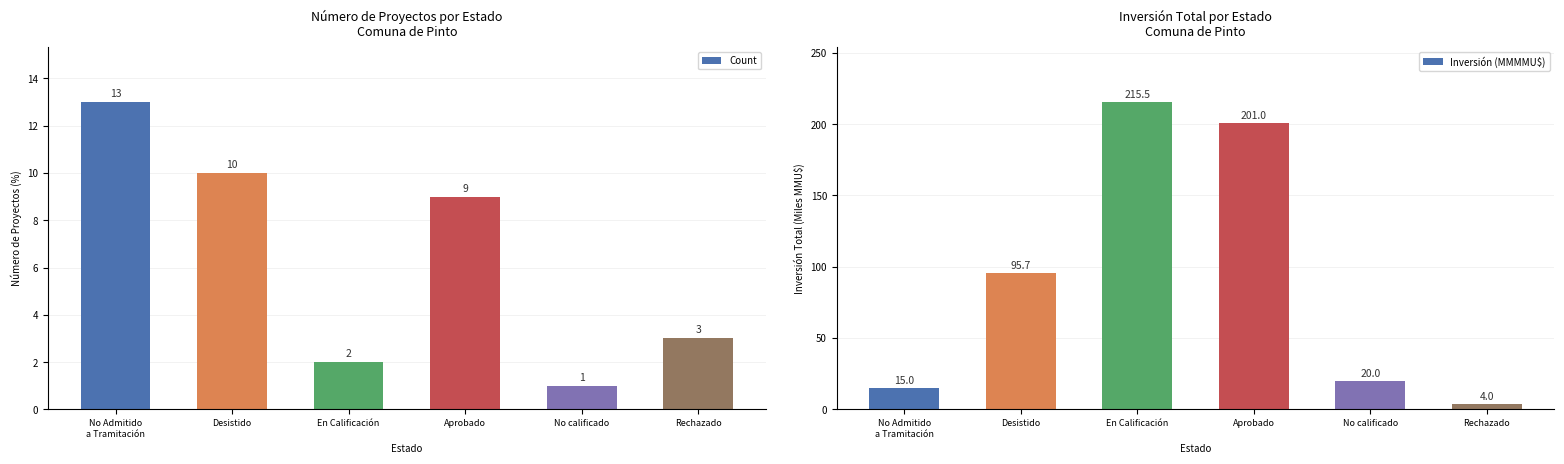

Which has a higher value, Rechazado or No calificado?

Rechazado